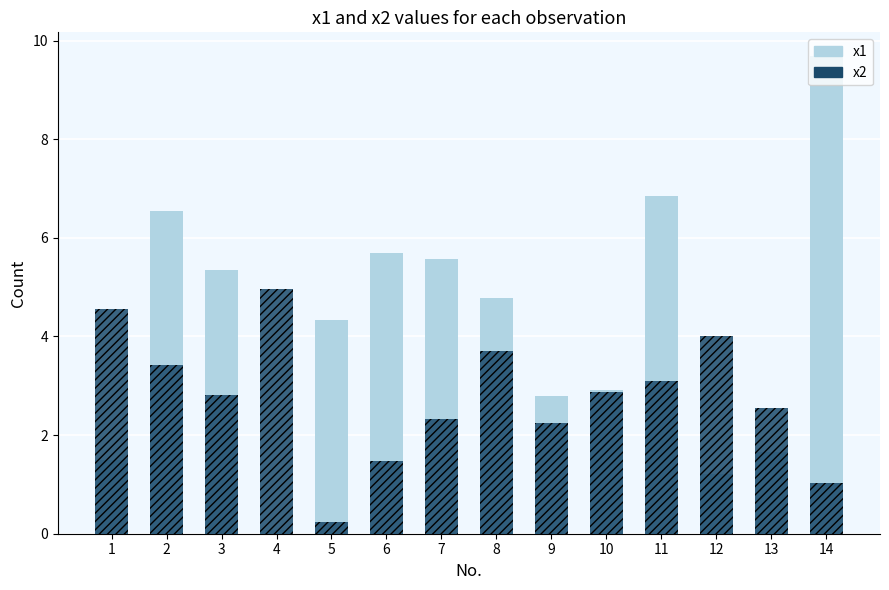

Reading left to right, extract all data points from this chart.

x1: 1=1.5	2=6.6	3=5.4	4=0.1	5=4.3	6=5.7	7=5.6	8=4.8	9=2.8	10=2.9	11=6.9	12=1.2	13=1.7	14=9.7
x2: 1=4.5	2=3.4	3=2.8	4=5.0	5=0.2	6=1.5	7=2.3	8=3.7	9=2.2	10=2.9	11=3.1	12=4.0	13=2.6	14=1.0